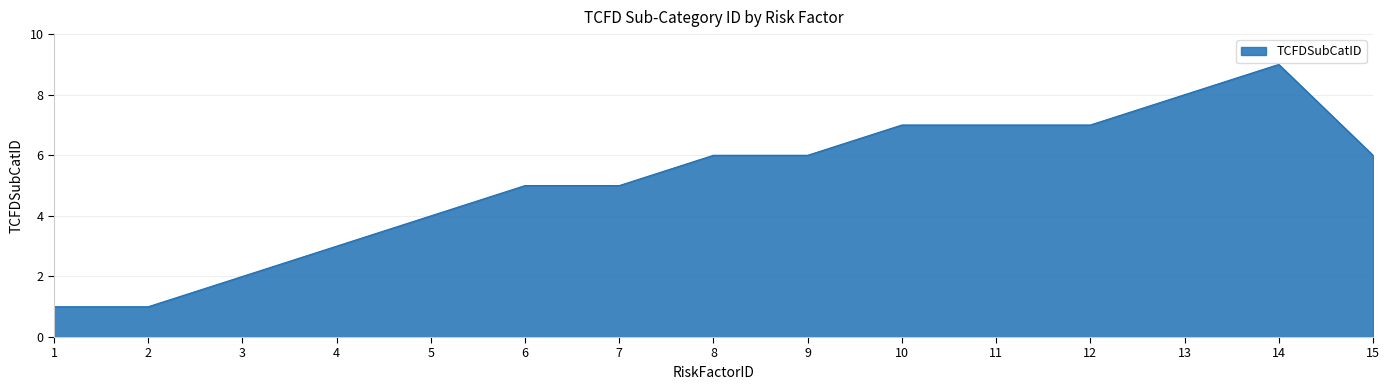

What is the approximate value at 13?

8